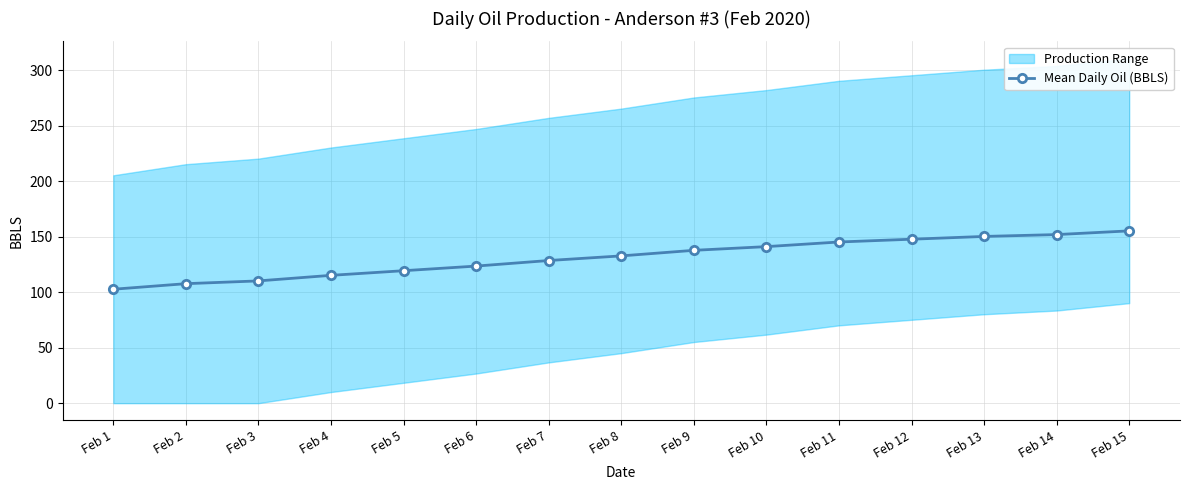

What is the difference between the second highest and minimum values?

49.3